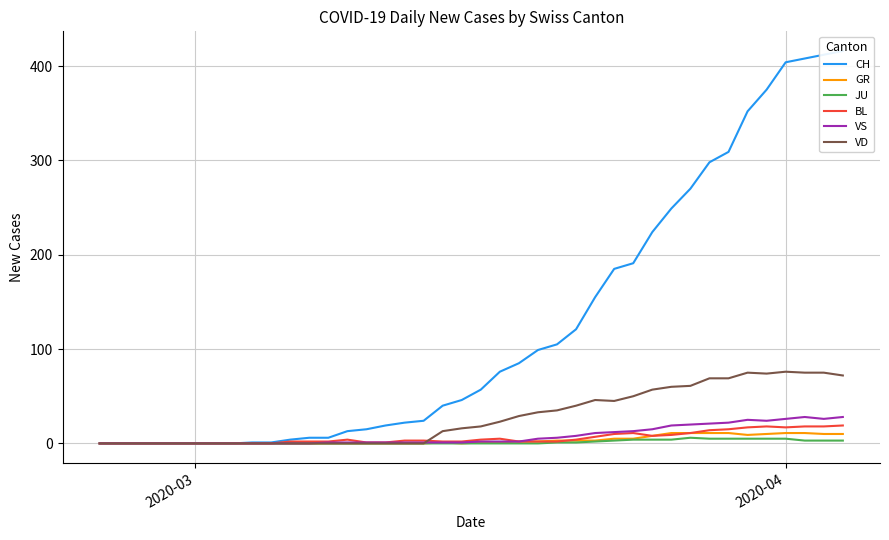

What is the highest value of the VD series?

76